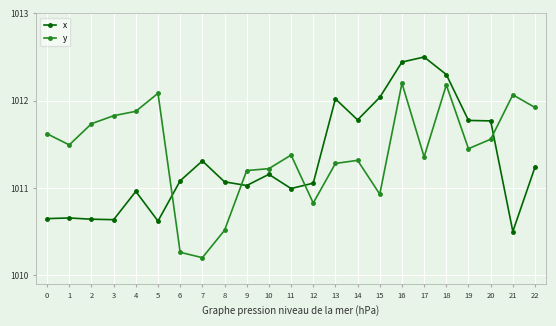

Which series has the largest total across all categories?

y